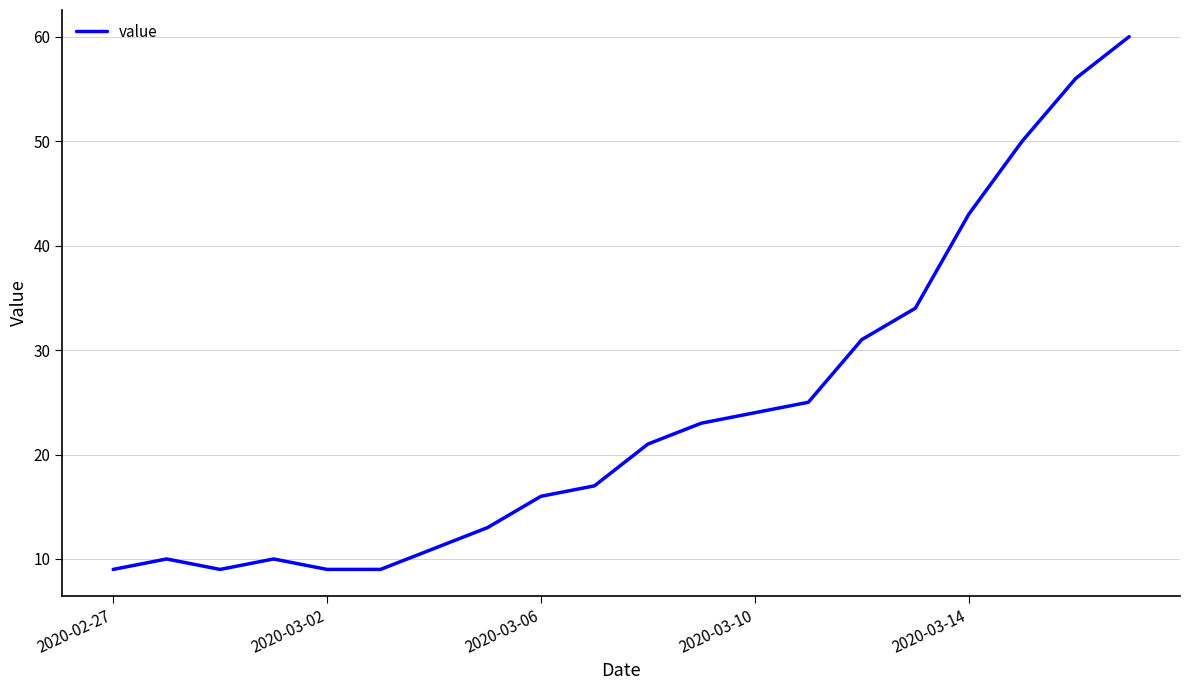

What is the maximum value shown in the chart?

60